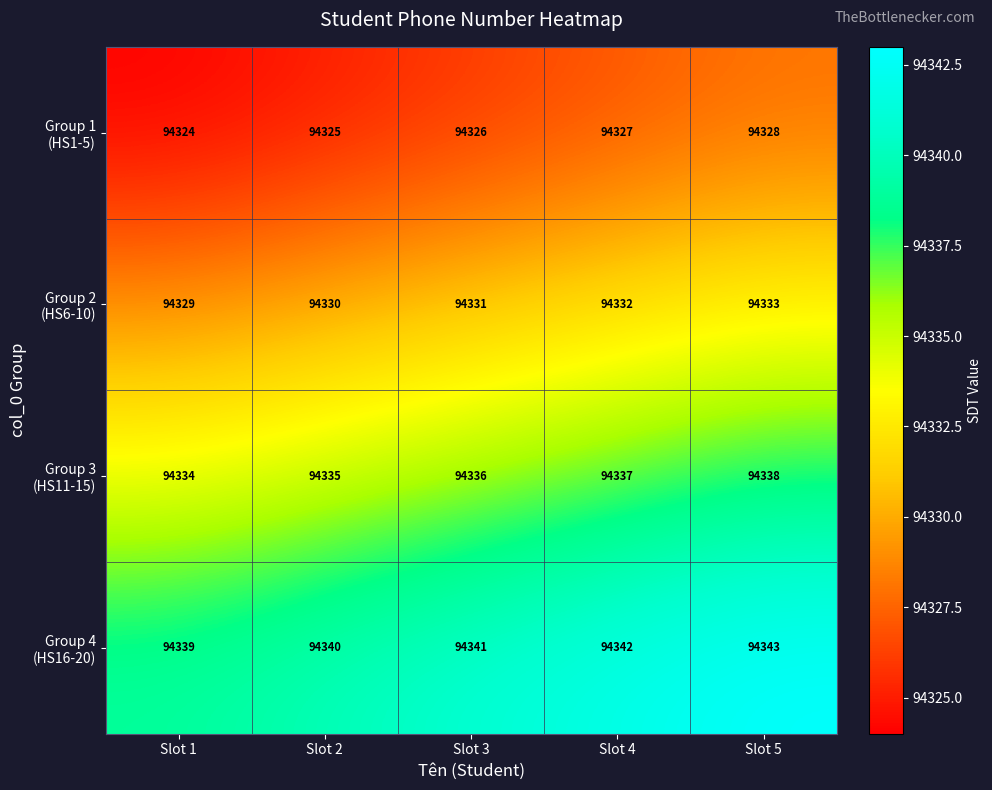

What is the spread (max minus min) of values at Slot 2?

15